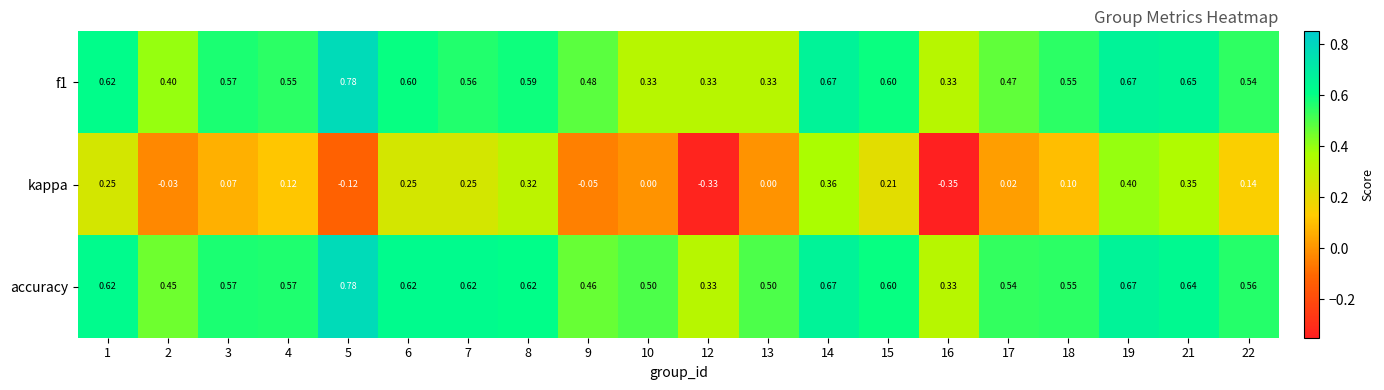

Is the value of kappa at 5 greater than the value of accuracy at 2?

No